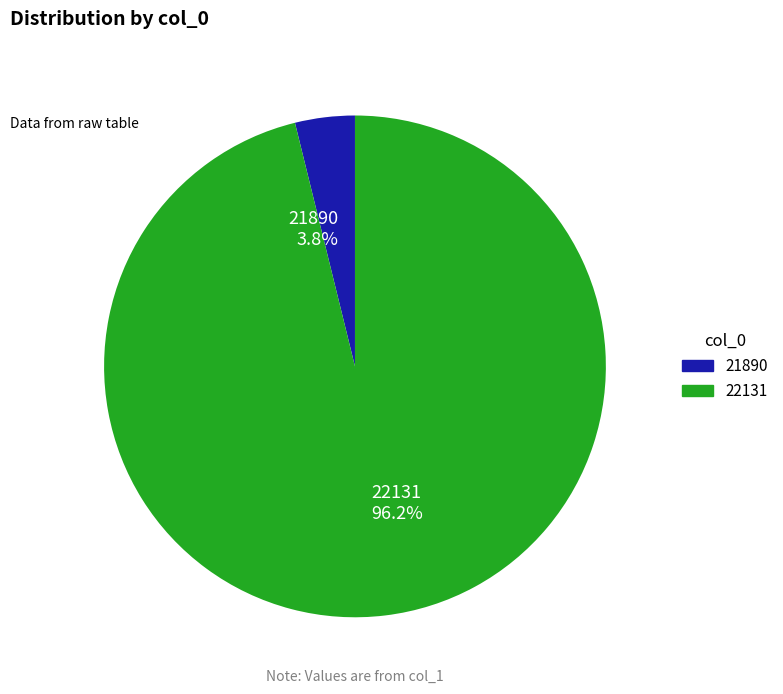

What percentage is the 22131 slice, to the nearest percent?

96%